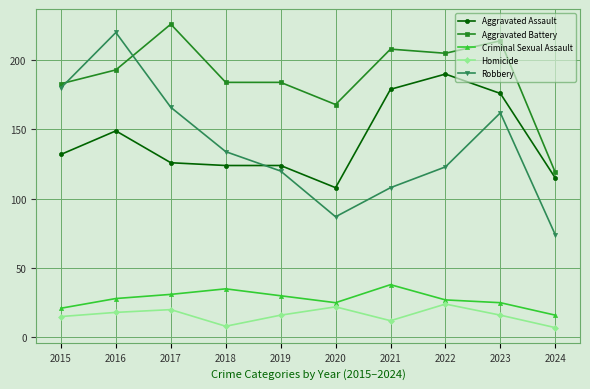

What is the value of the Homicide point at the 6th from the left?

22